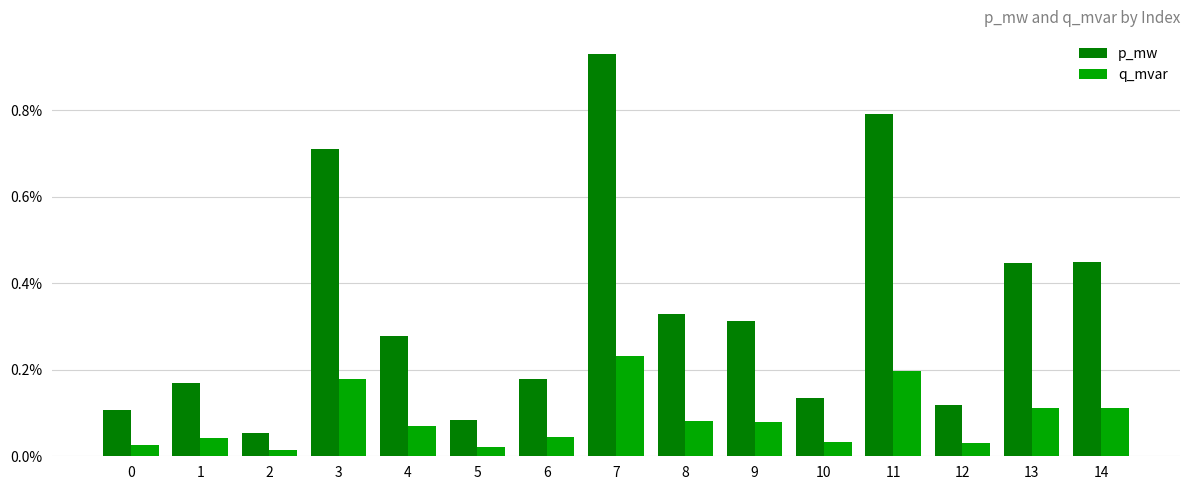

At which label does p_mw reach its peak?

7